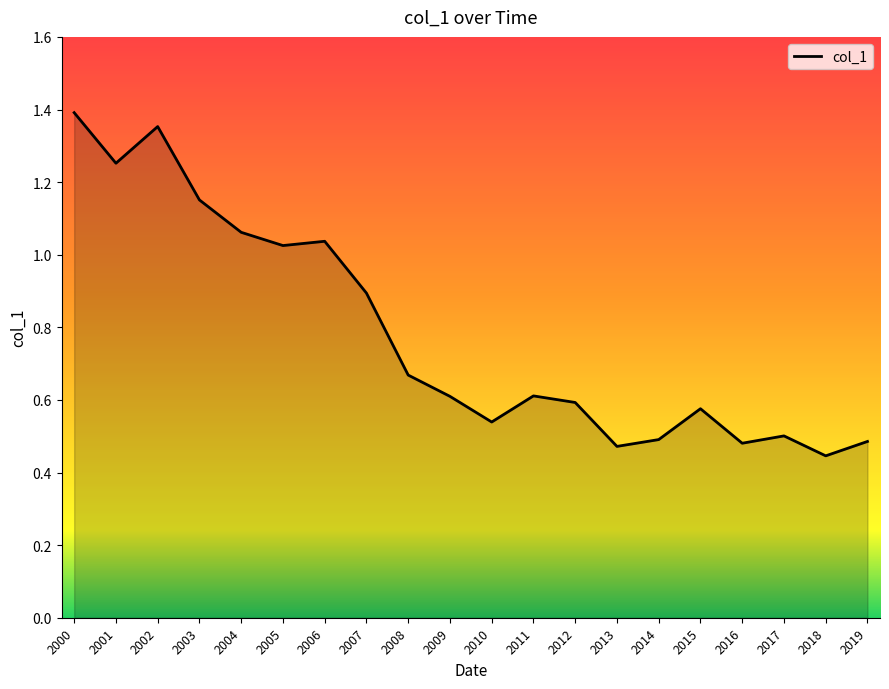

Where is the first local maximum?

2002